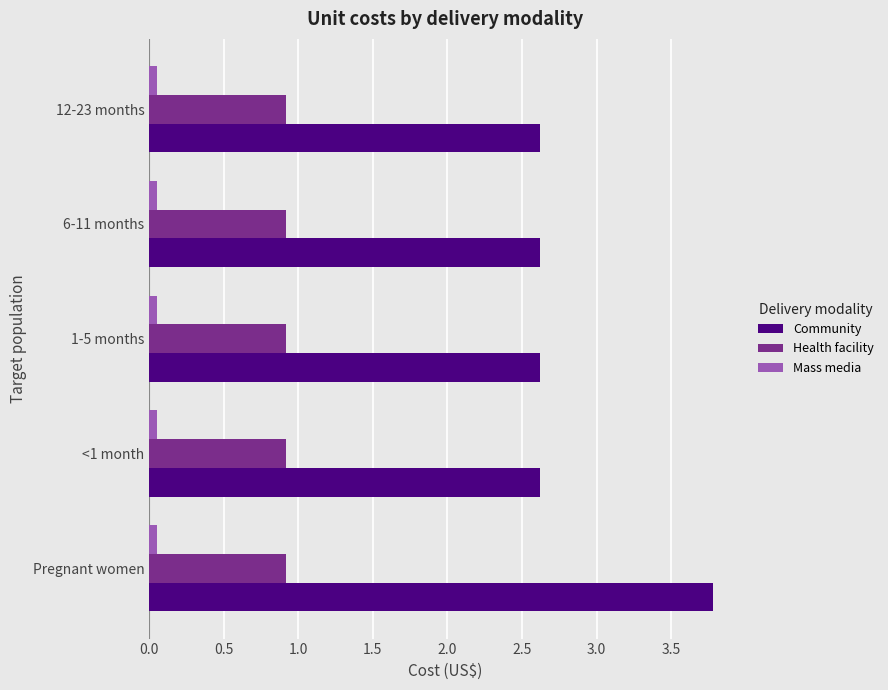

At which category is the sum across all series the highest?

Pregnant women